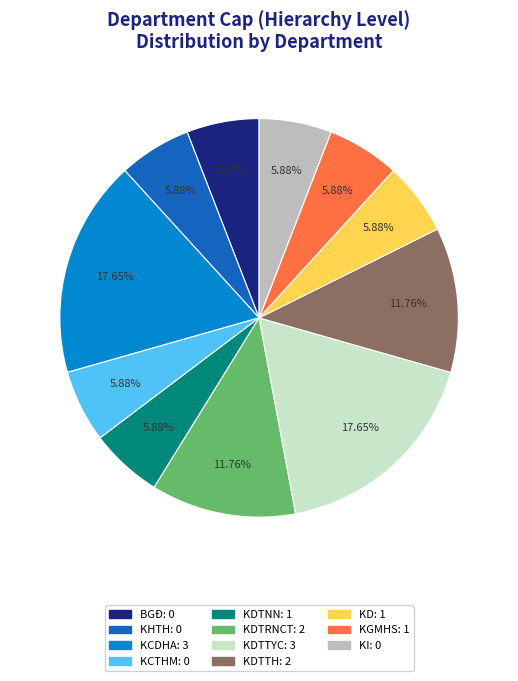

Does any single category account for the majority?

No